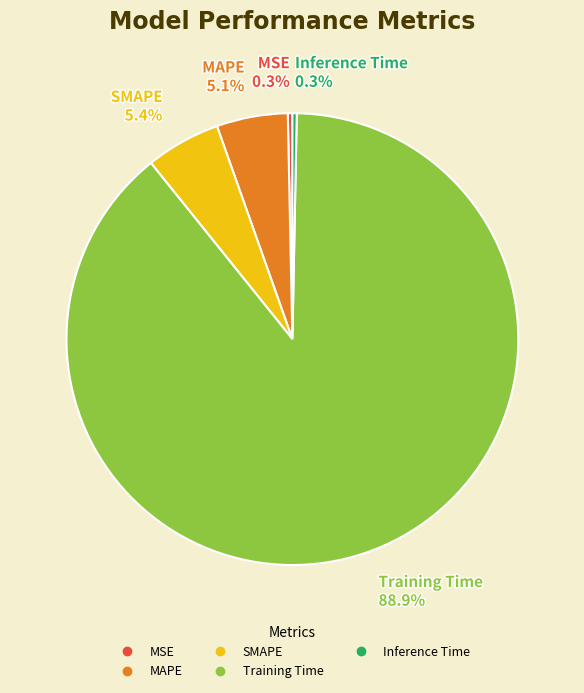

Is the sum of Training Time and MAPE greater than half?

Yes